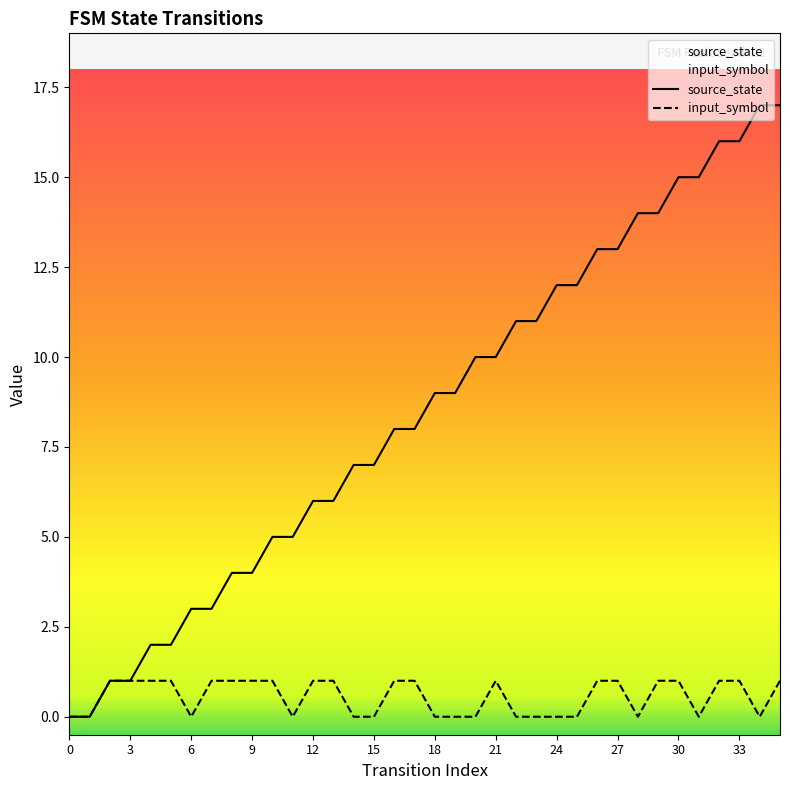

Rank the series by their average value, from highest to lowest.

source_state, input_symbol